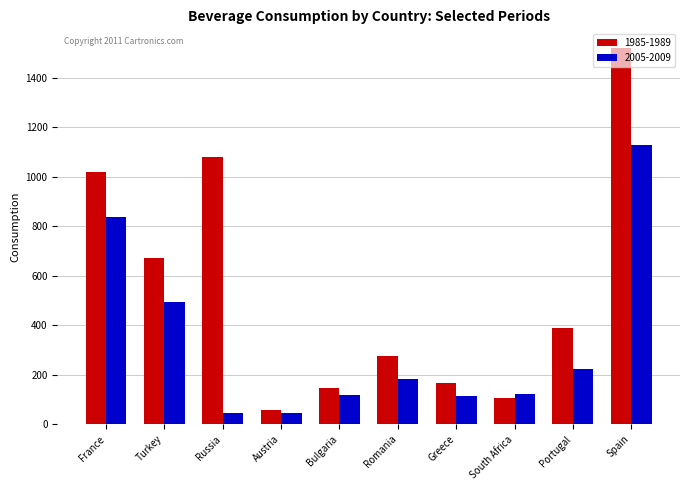

The 1985-1989 series shows 144.8 at Bulgaria. True or false?

True